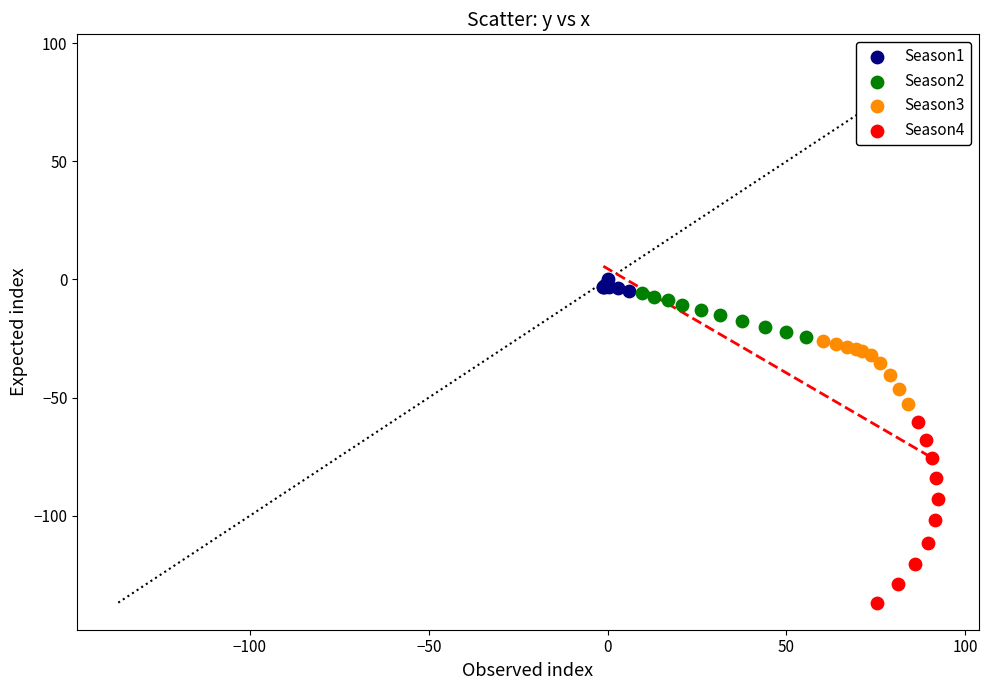

What are all the series names shown in the legend?

Season1, Season2, Season3, Season4